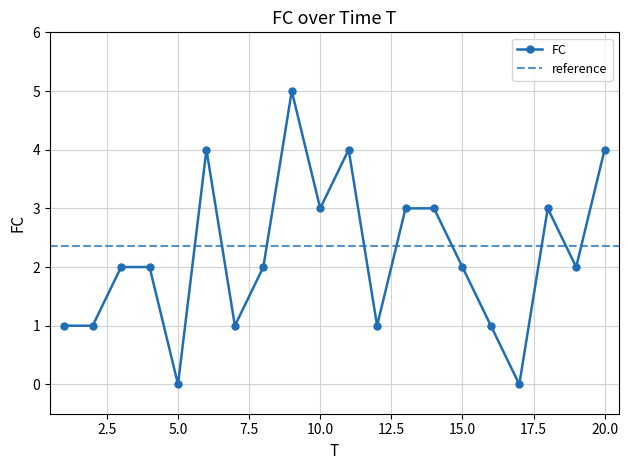

How many categories are shown in the chart?

20